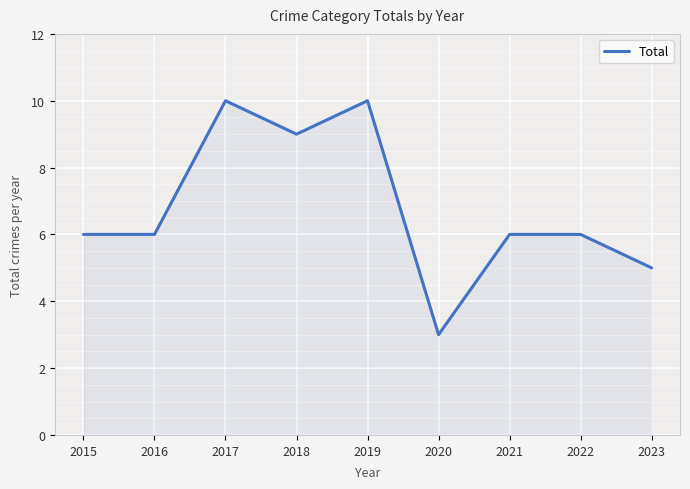

How many lines are shown in the chart?

1